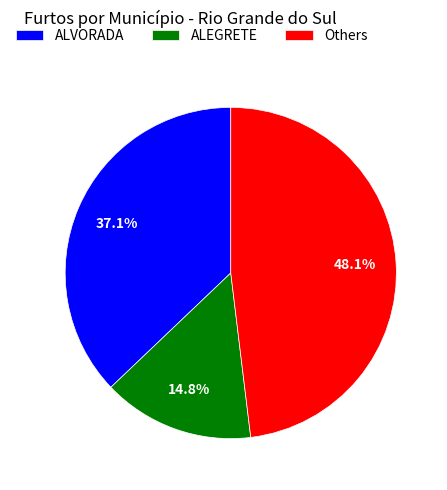

How many segments does this pie chart have?

3